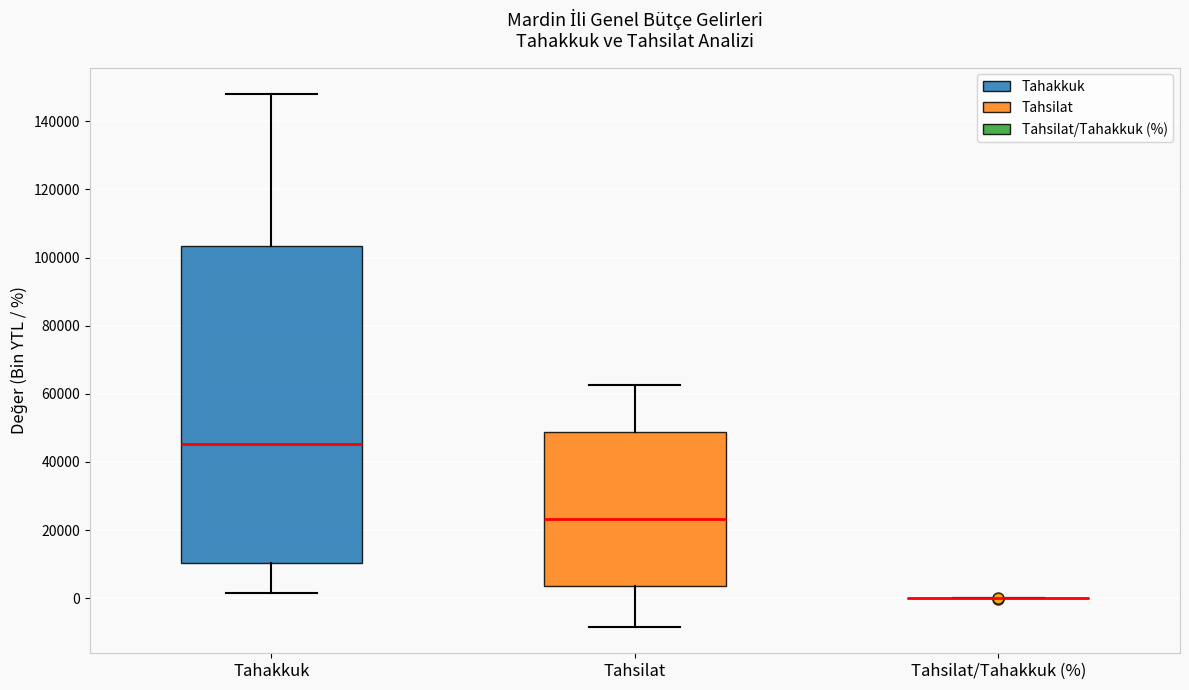

Reading left to right, read every box against the y-axis: the position of its median line, the range the box covers, and the ends of its whiskers. The values are not printed on the chart, so give them approximately, as read against the axis.

Tahakkuk: median 46000, box 10000 to 104000, whiskers 2000 to 148000
Tahsilat: median 24000, box 4000 to 48000, whiskers -8000 to 62000
Tahsilat/Tahakkuk (%): box collapsed to a line at 0, whiskers 0 to 0